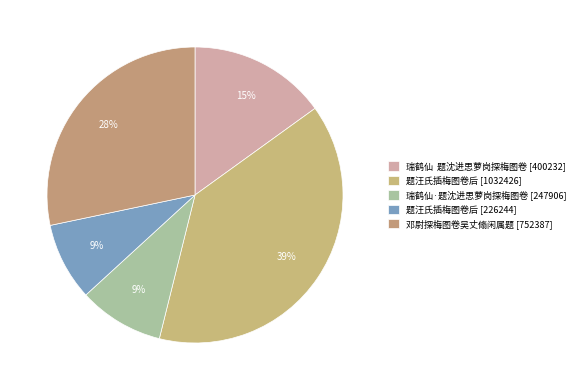

Rank the categories by value from highest to lowest.

题汪氏插梅图卷后, 邓尉探梅图卷吴丈翛闲属题, 瑞鹤仙  题沈进思萝岗探梅图卷, 瑞鹤仙·题沈进思萝岗探梅图卷, 题汪氏插梅图卷后